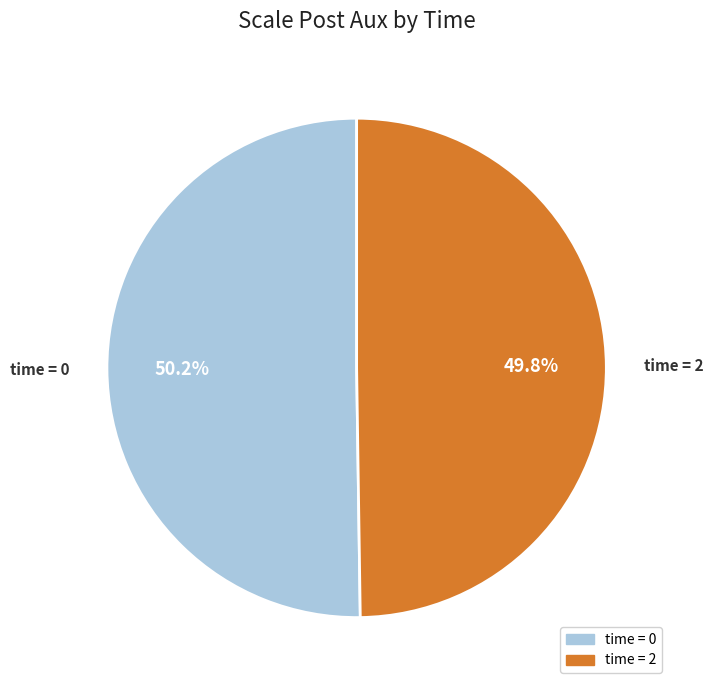

Does any single category account for the majority?

Yes